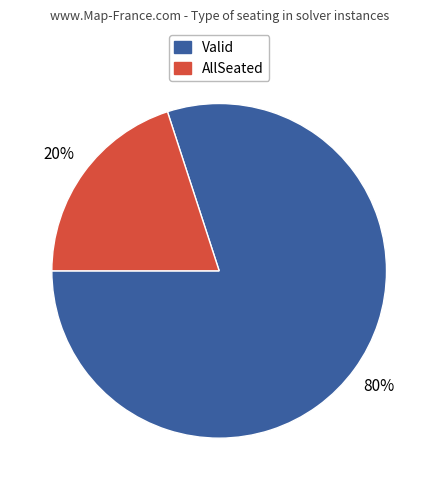

Is there any slice that represents more than half of the pie?

Yes